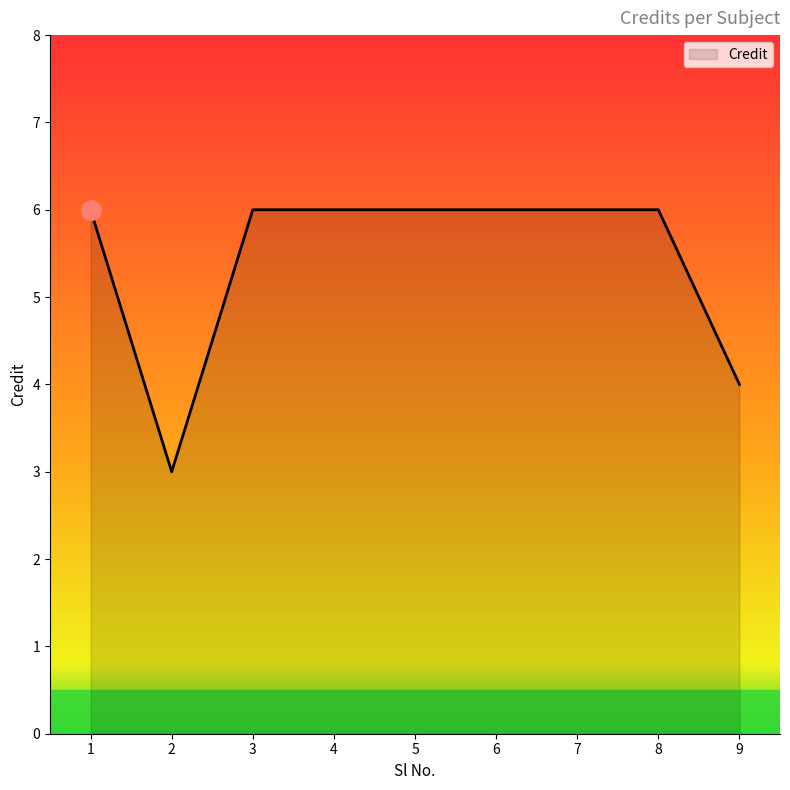

Where is the first local minimum?

2